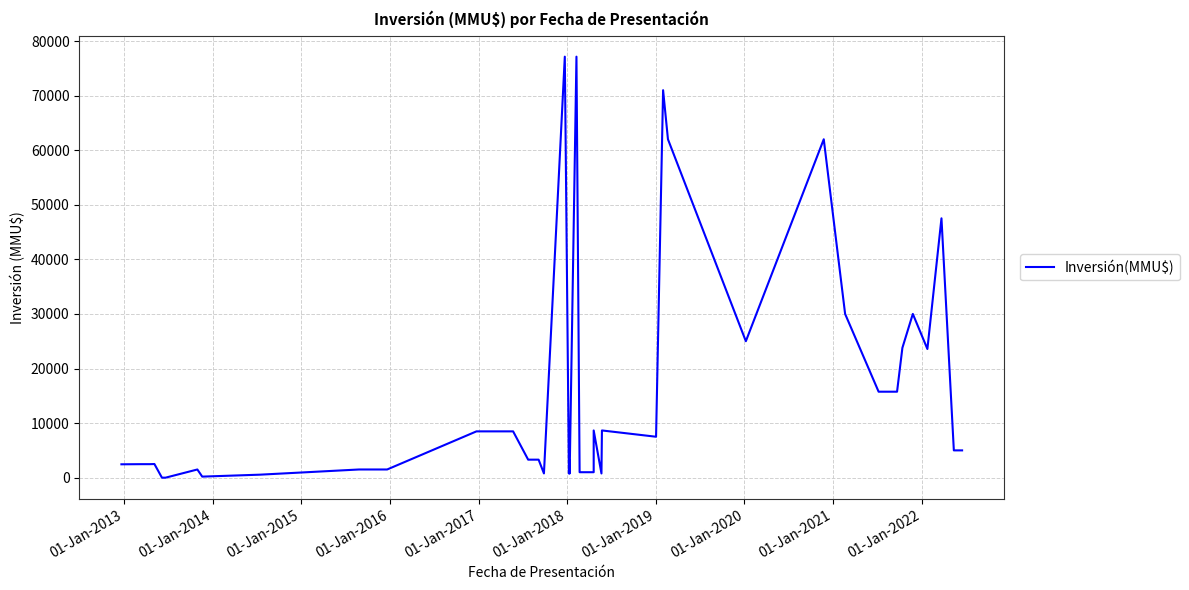

What is the difference between the maximum and minimum values?

77133